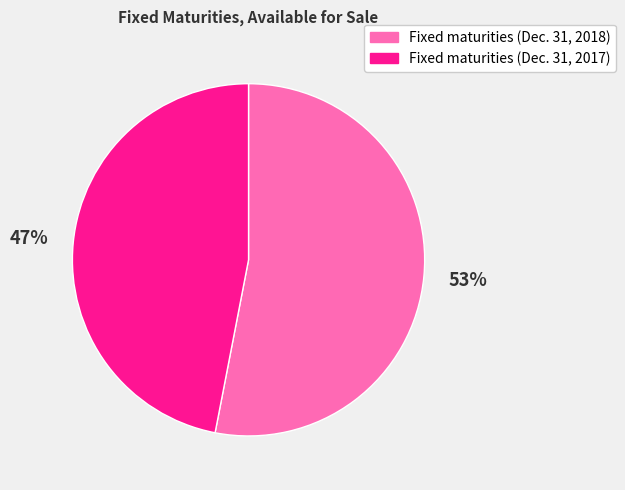

To the nearest percent, what is the difference between the Fixed maturities (Dec. 31, 2017) and Fixed maturities (Dec. 31, 2018) slice percentages?

6%